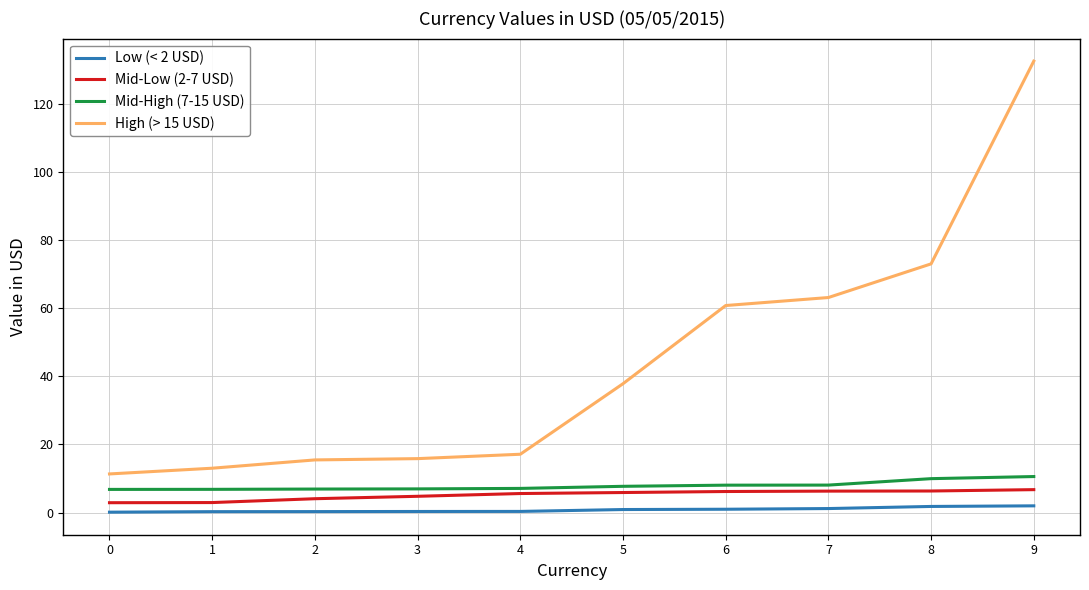

What are all the series names shown in the legend?

Low (< 2 USD), Mid-Low (2-7 USD), Mid-High (7-15 USD), High (> 15 USD)